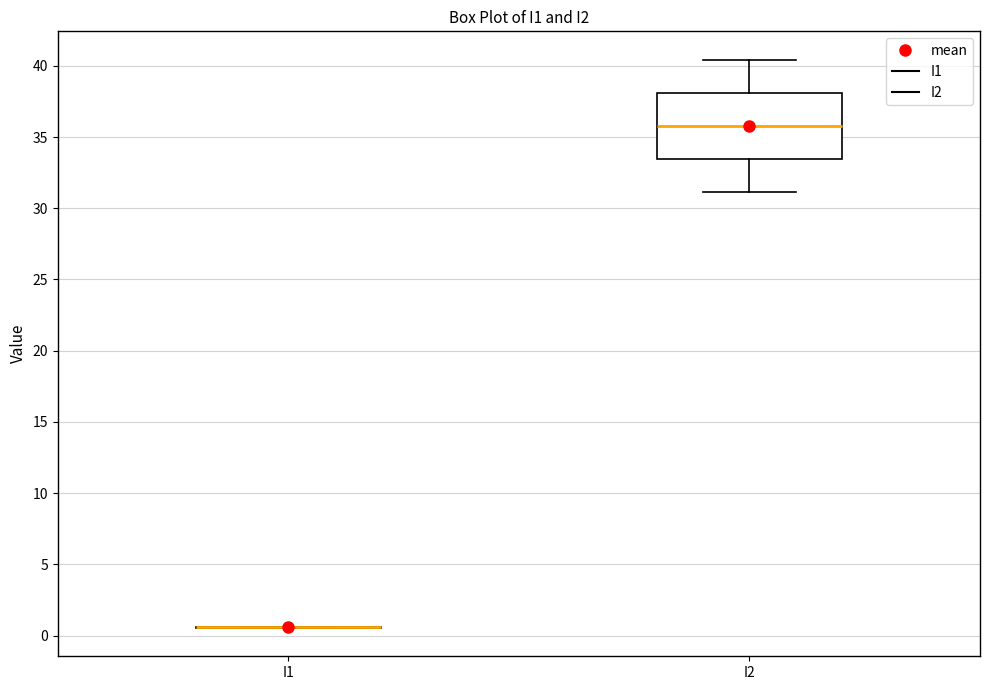

Reading left to right, transcribe this box plot: for each box, give where its median line is, the range the box spans, and where its two whiskers end, as read against the y-axis. The values are not printed on the chart, so give them approximately, as read against the axis.

I1: box collapsed to a line at 0.5, whiskers 0.5 to 0.5
I2: median 36.0, box 33.5 to 38.0, whiskers 31.0 to 40.5